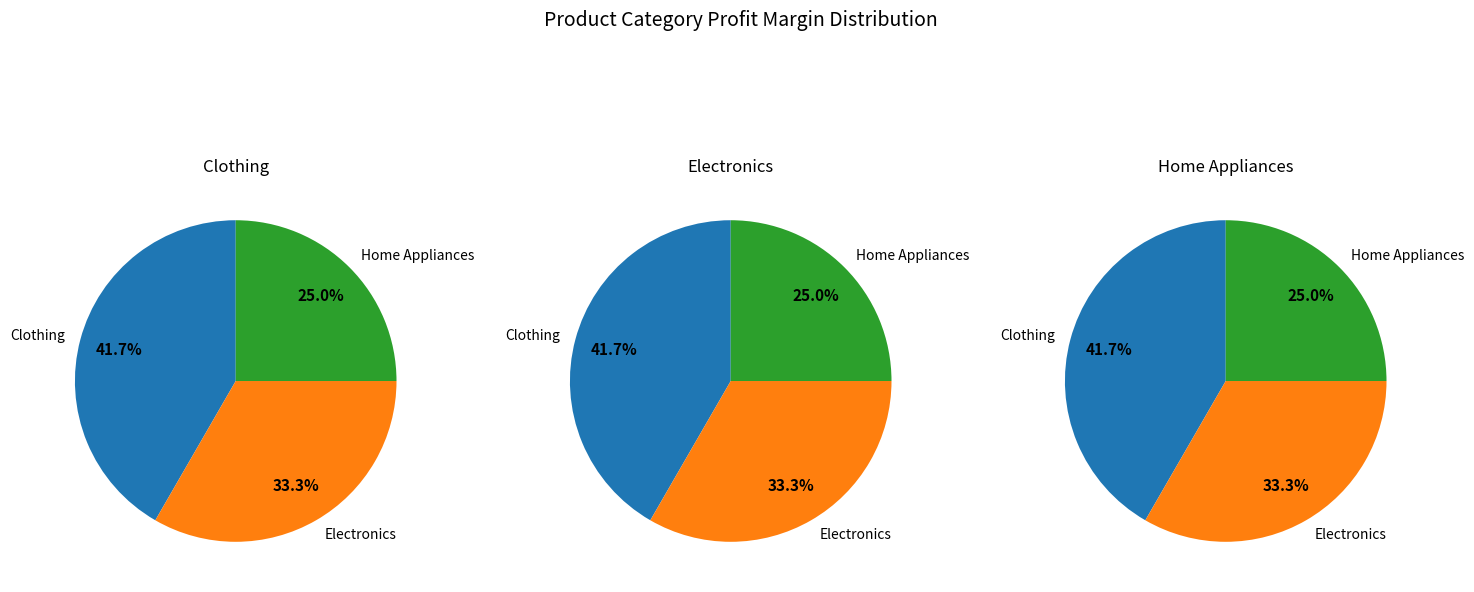

Is it true that Home Appliances is 25% of the pie?

True